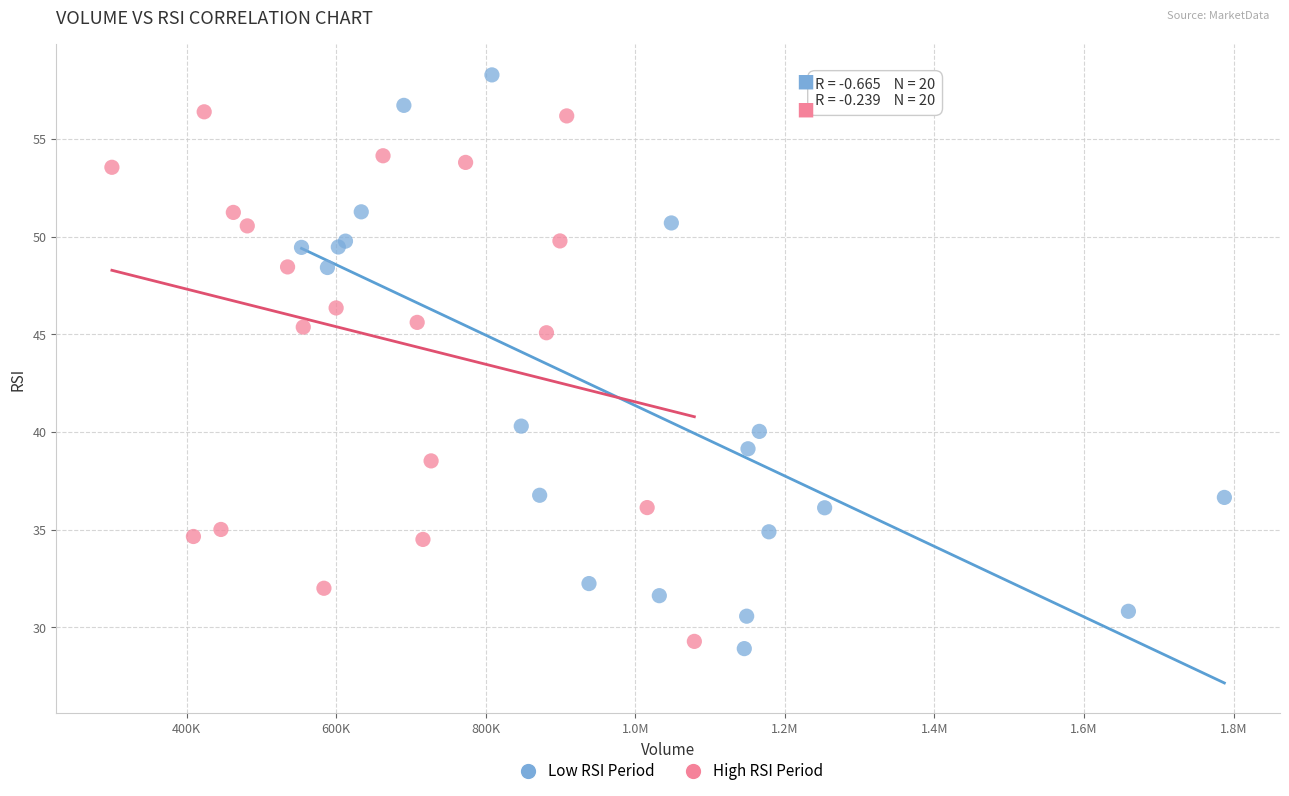

Which series contains the highest Y value?

Low RSI Period